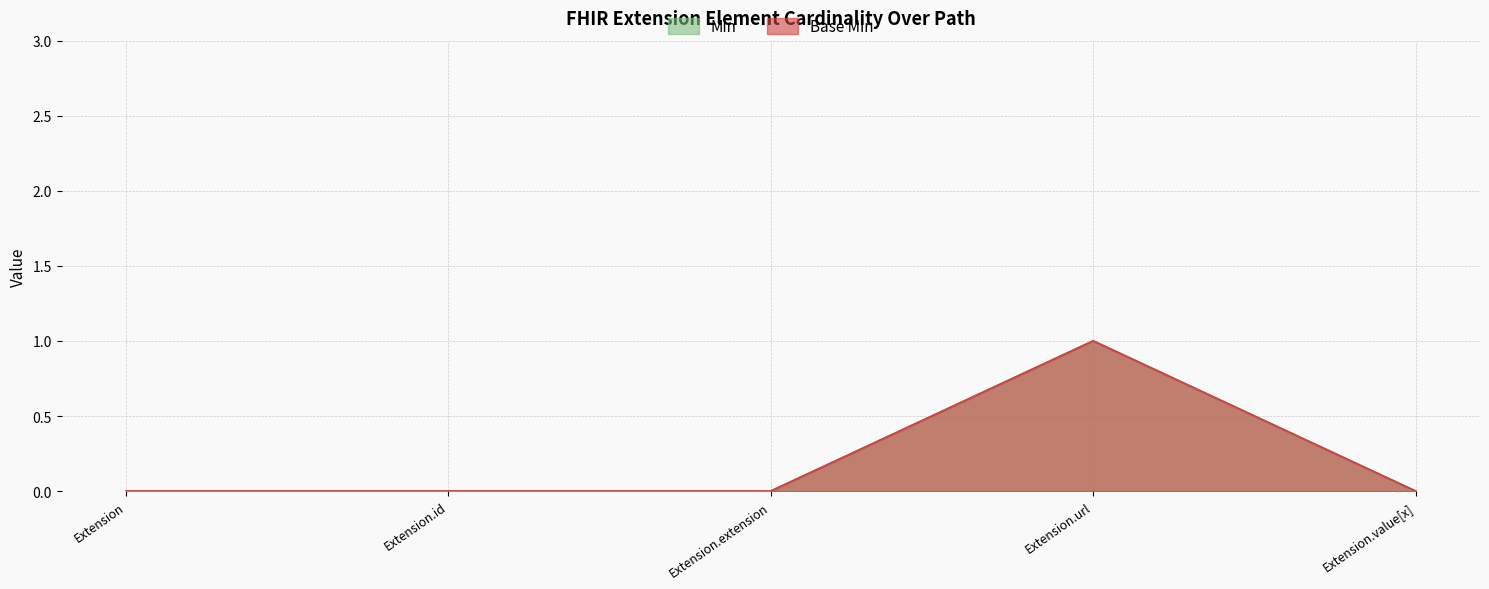

Between Extension and Extension.extension, which is larger?

Extension